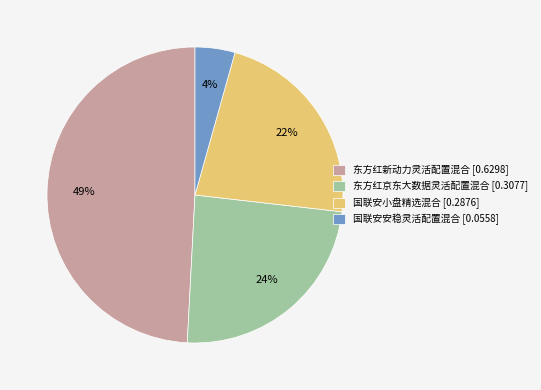

What is the smallest slice in the pie chart?

国联安安稳灵活配置混合